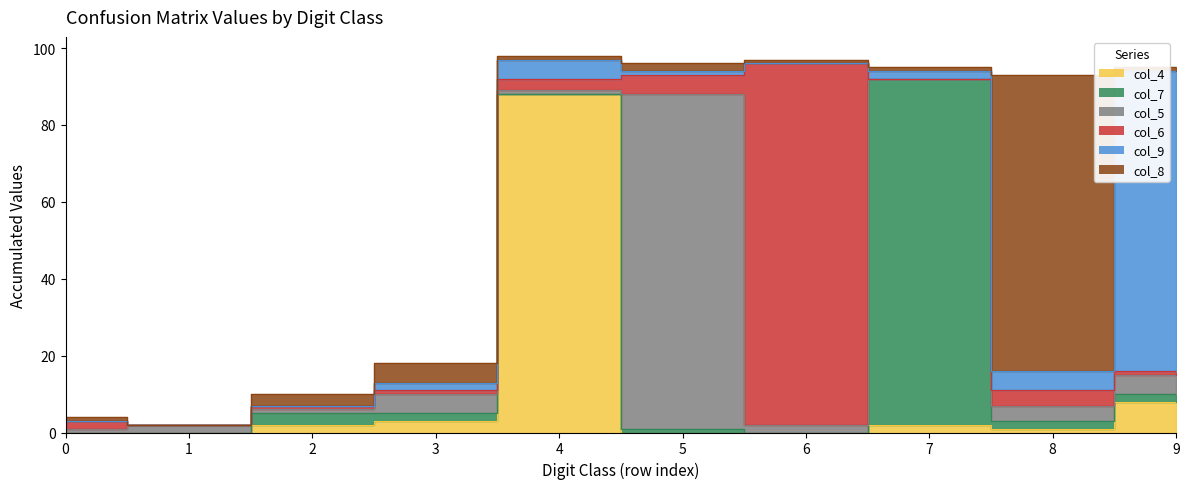

What is the spread (max minus min) of values at 5?

87